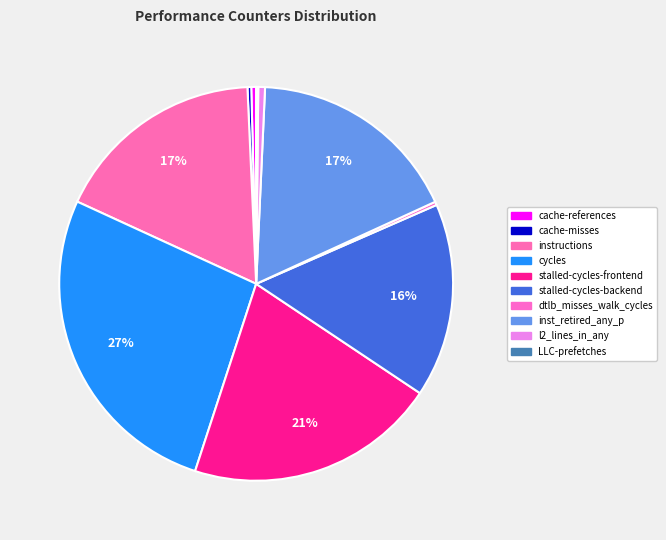

What percentage is NOT represented by cache-misses?

99.7%